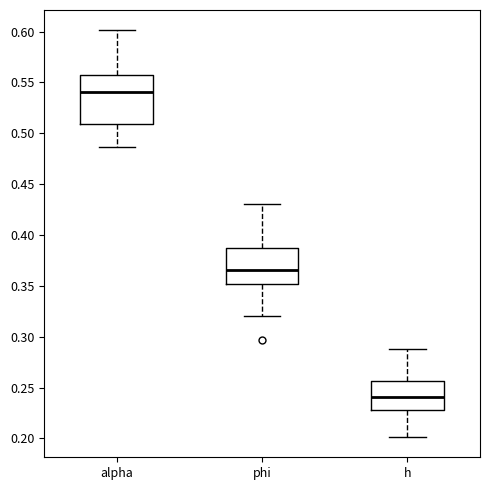

Reading left to right, transcribe this box plot: for each box, give where its median line is, the range the box spans, and where its two whiskers end, as read against the y-axis. The values are not printed on the chart, so give them approximately, as read against the axis.

alpha: median 0.540, box 0.510 to 0.555, whiskers 0.485 to 0.600
phi: median 0.365, box 0.350 to 0.385, whiskers 0.320 to 0.430
h: median 0.240, box 0.230 to 0.255, whiskers 0.200 to 0.285